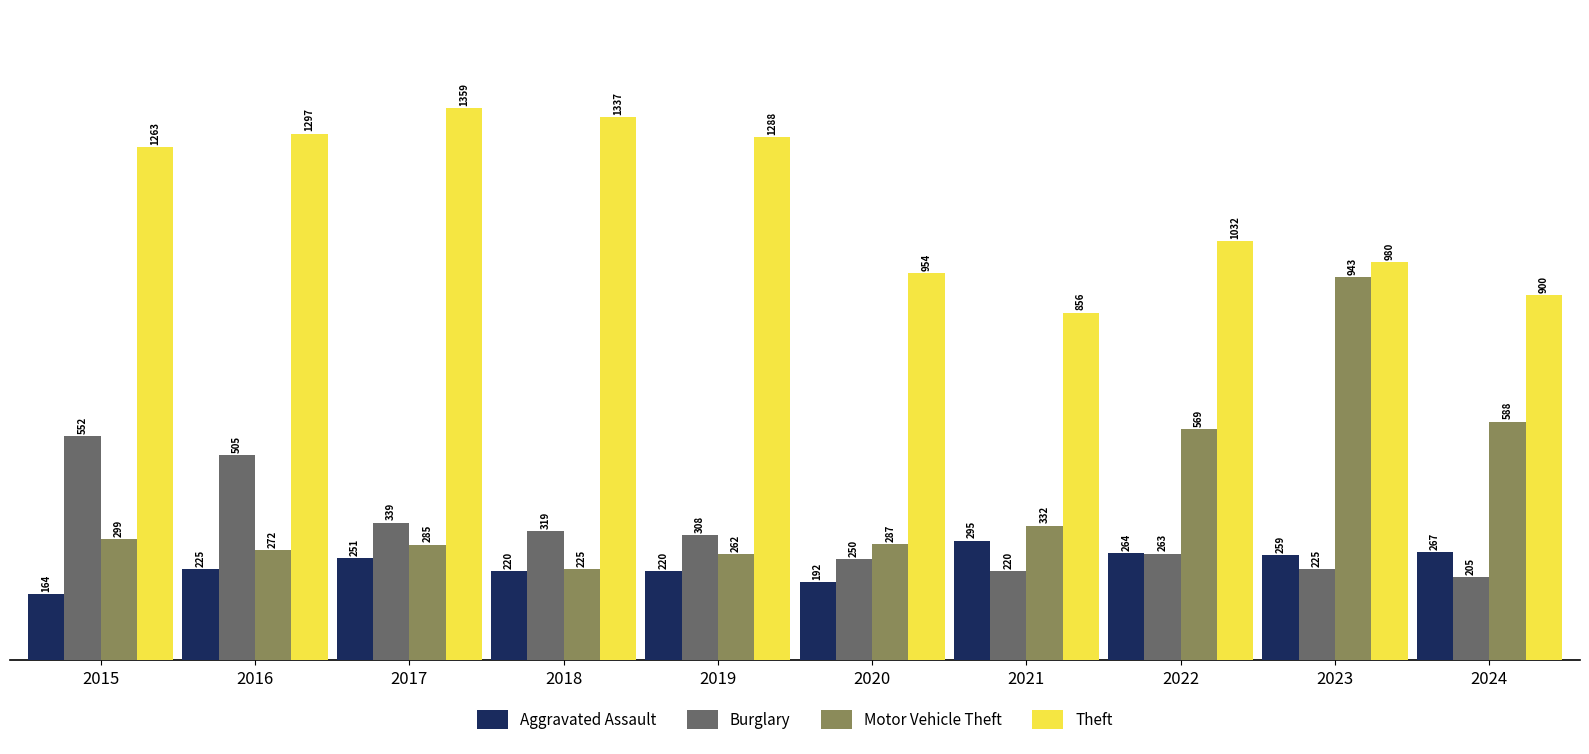

What is the smallest value displayed?

164